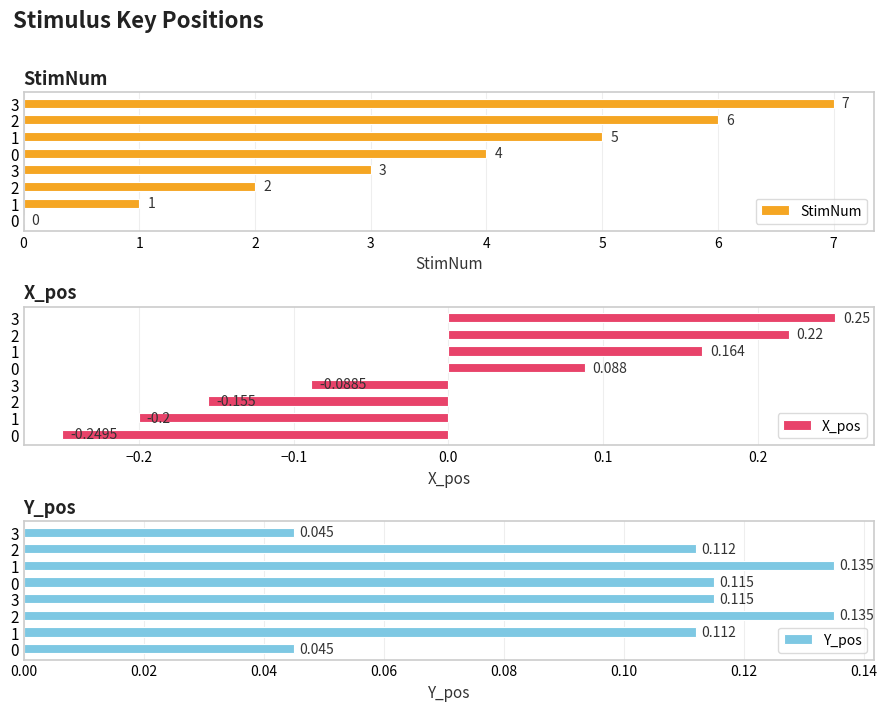

What is the lowest value of the X_pos series?

-0.2